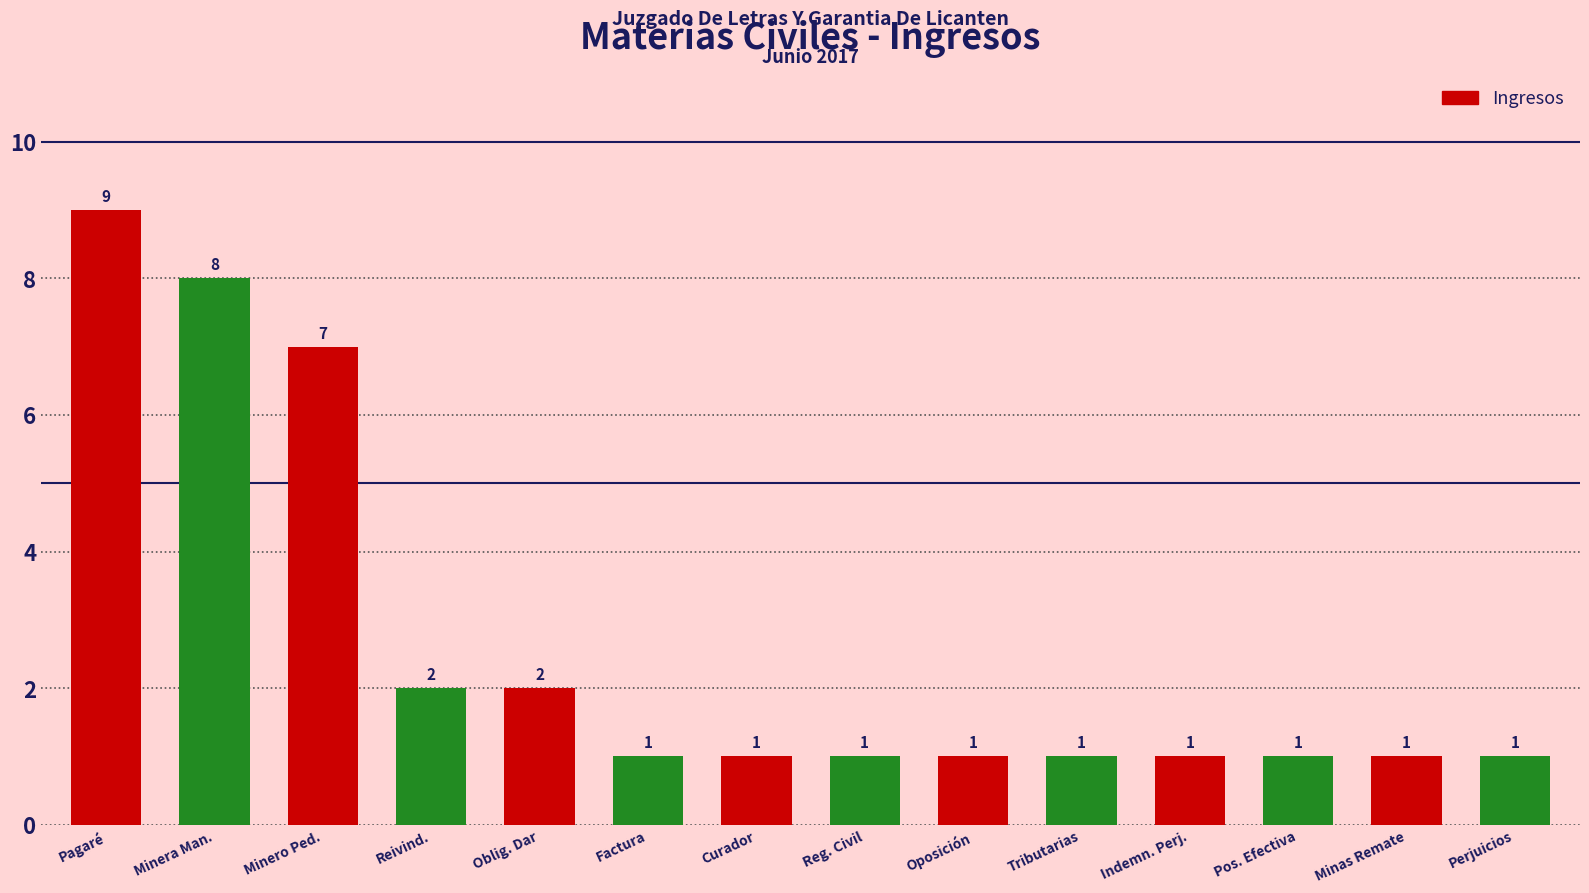

What is the minimum value shown in the chart?

1